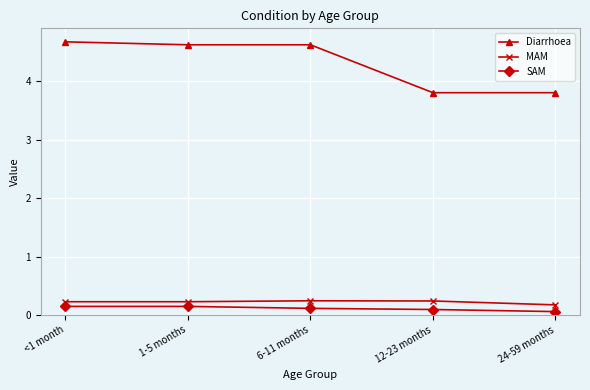

What value does the MAM series have at 24-59 months?

0.2